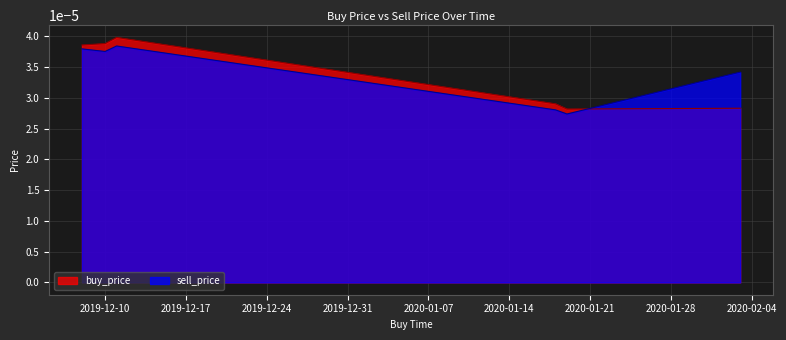

True or false: sell_price and buy_price intersect in this chart.

True